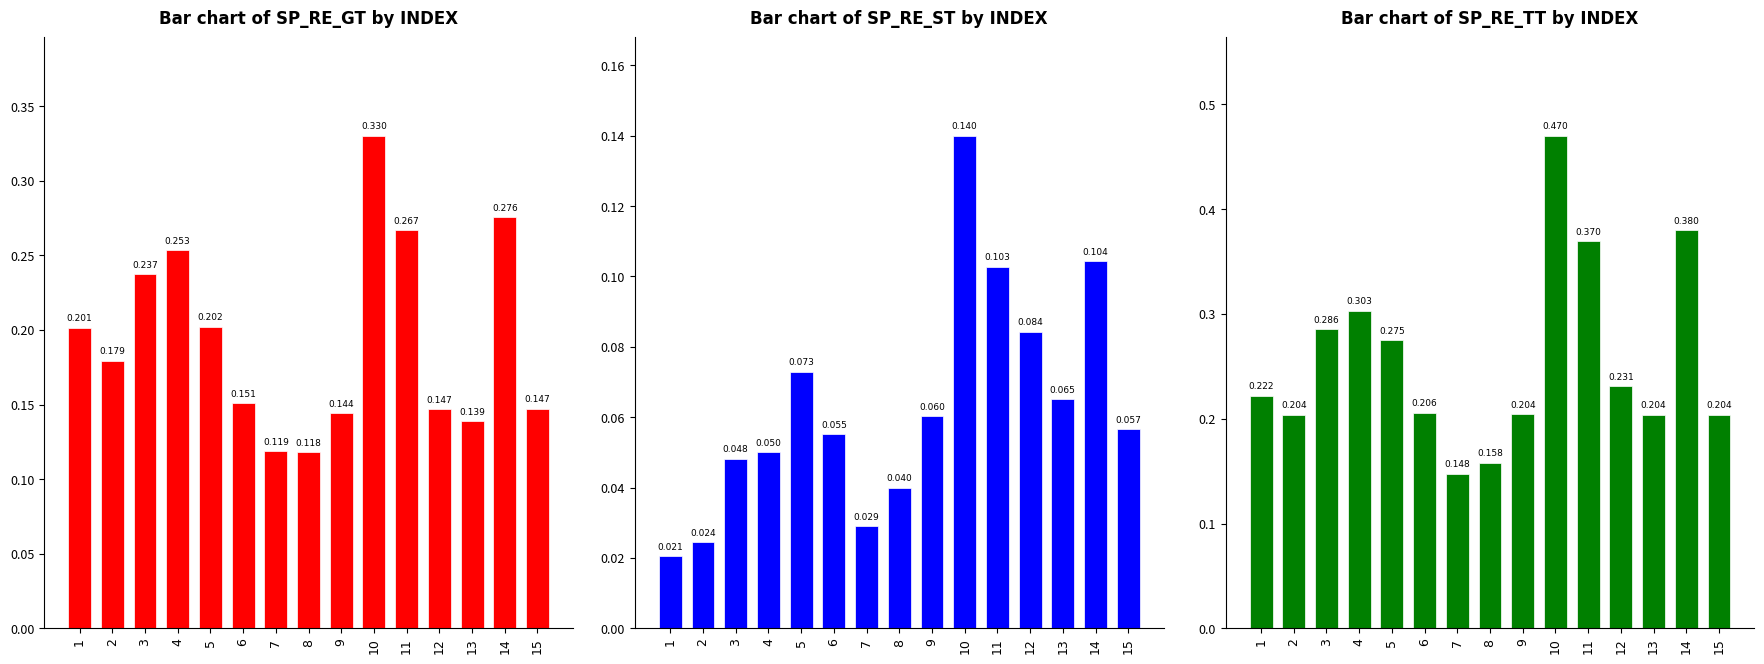

Count the number of categories in the chart.

15